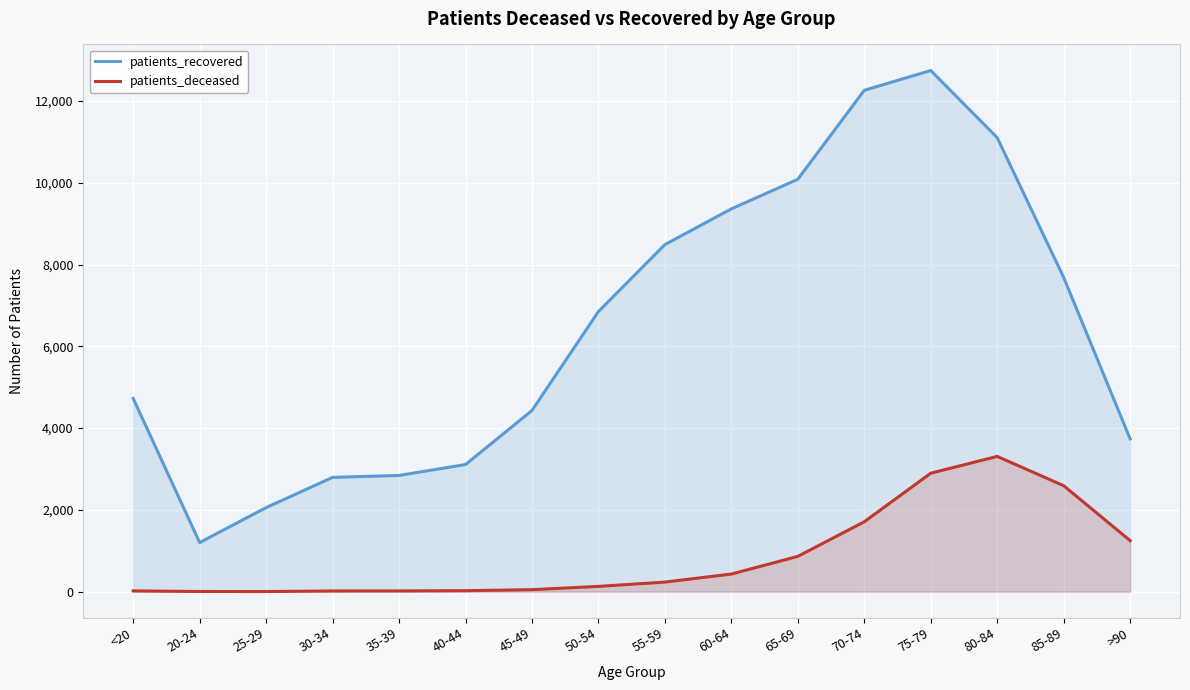

Which series has the largest range (max minus min)?

patients_recovered